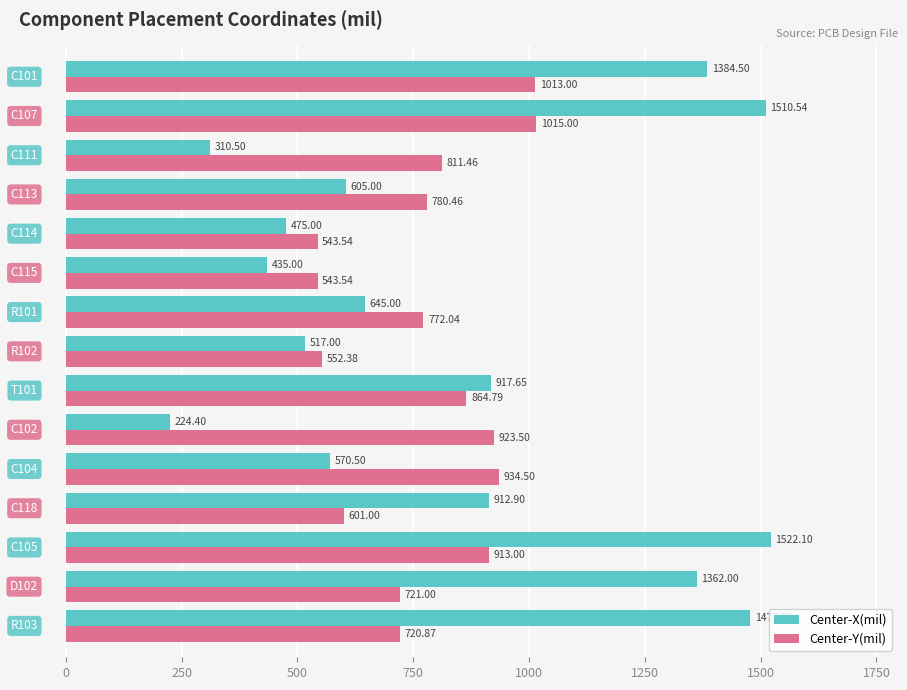

What is the difference between the maximum and minimum values in the Center-Y(mil) series?

471.5